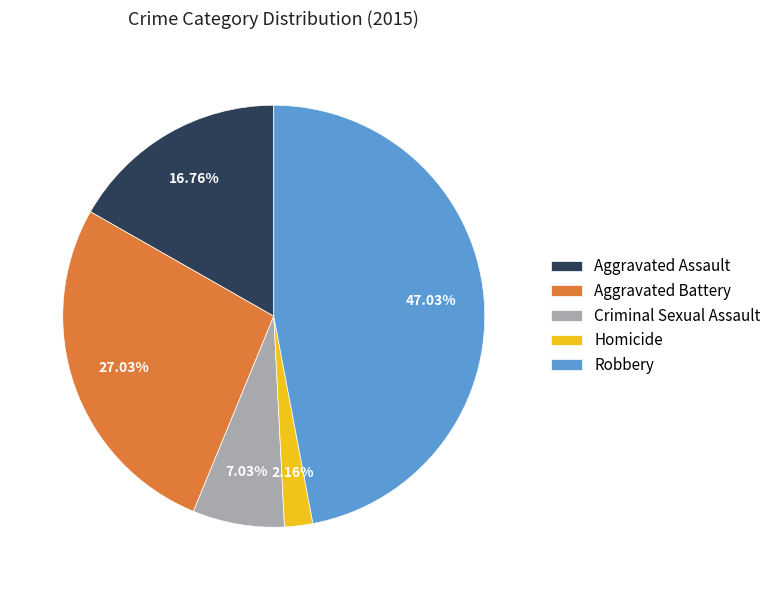

To the nearest percent, what percentage of the pie is Aggravated Battery?

27%